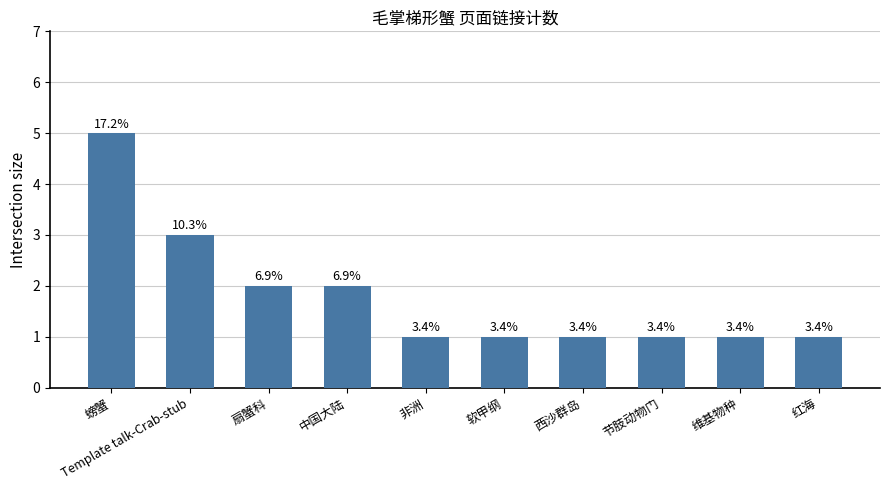

Which label corresponds to the smallest value in the chart?

非洲